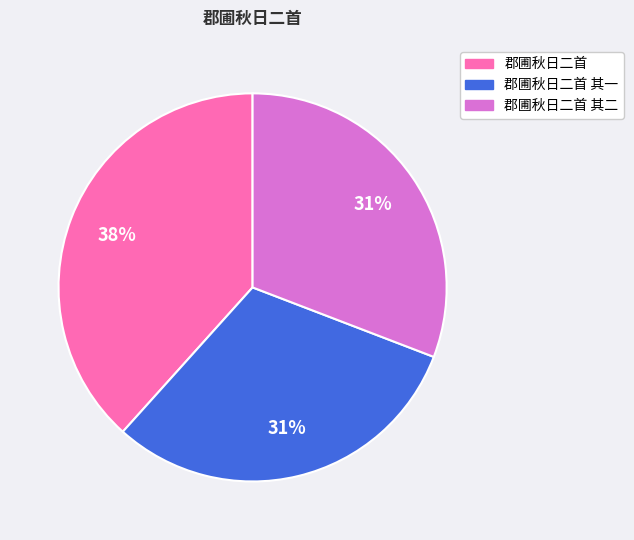

How many segments does this pie chart have?

3